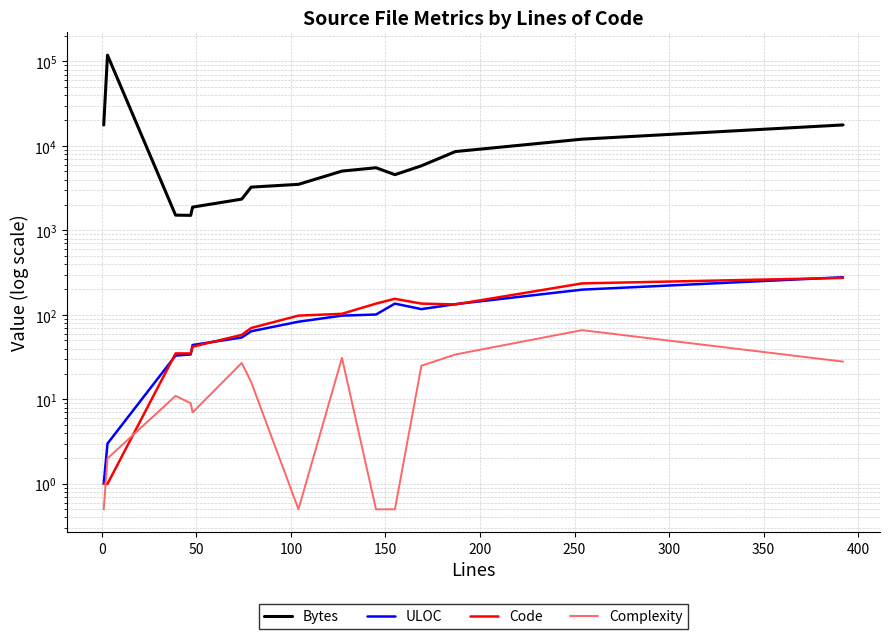

True or false: Complexity and Bytes intersect in this chart.

False